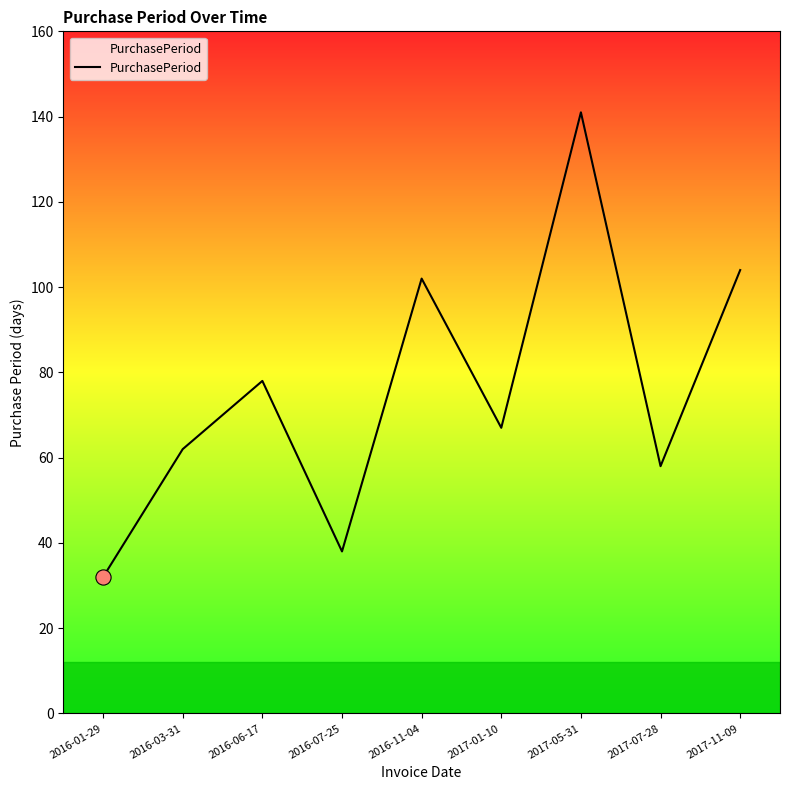

What is the ratio of the value at 2016-11-04 to the value at 2016-01-29?

3.2